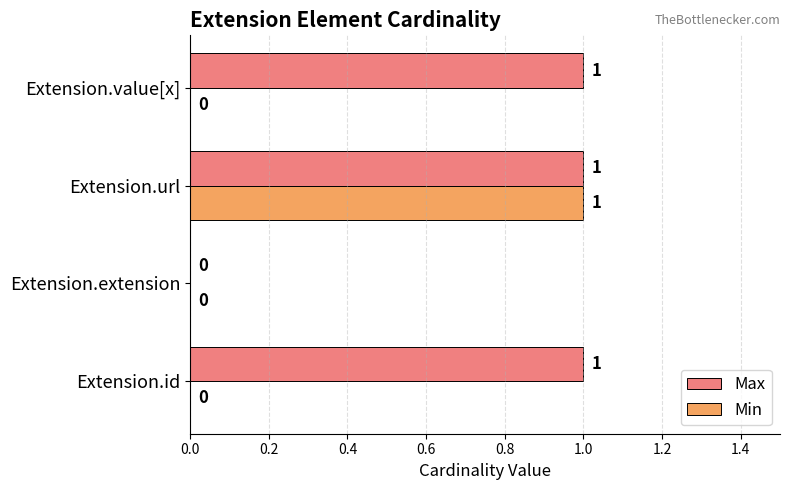

What is the average value of the Max series?

1